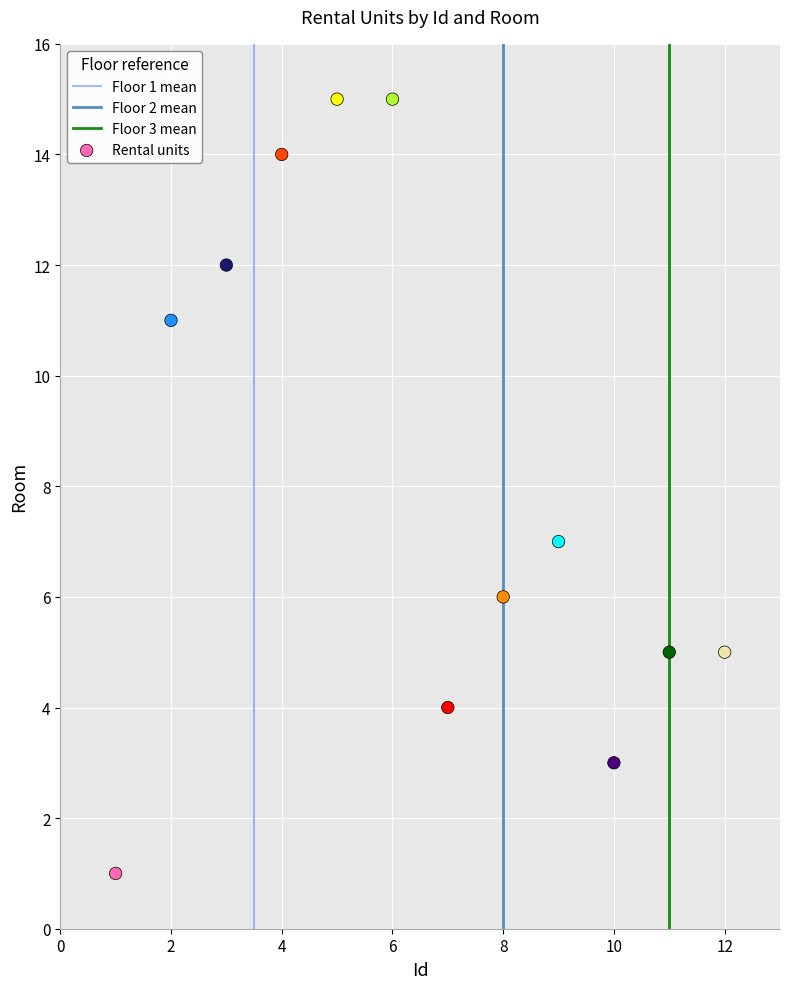

What Y value in the scatter plot is closest to 8?

7